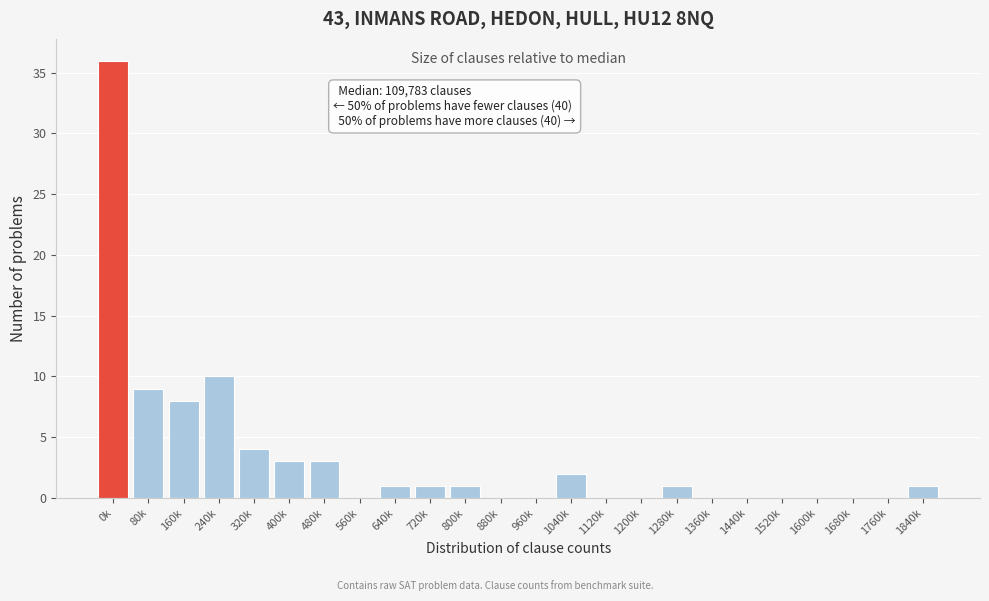

Reading right to left, extract all data points from this chart.

1840k=1	1760k=0	1680k=0	1600k=0	1520k=0	1440k=0	1360k=0	1280k=1	1200k=0	1120k=0	1040k=2	960k=0	880k=0	800k=1	720k=1	640k=1	560k=0	480k=3	400k=3	320k=4	240k=10	160k=8	80k=9	0k=36